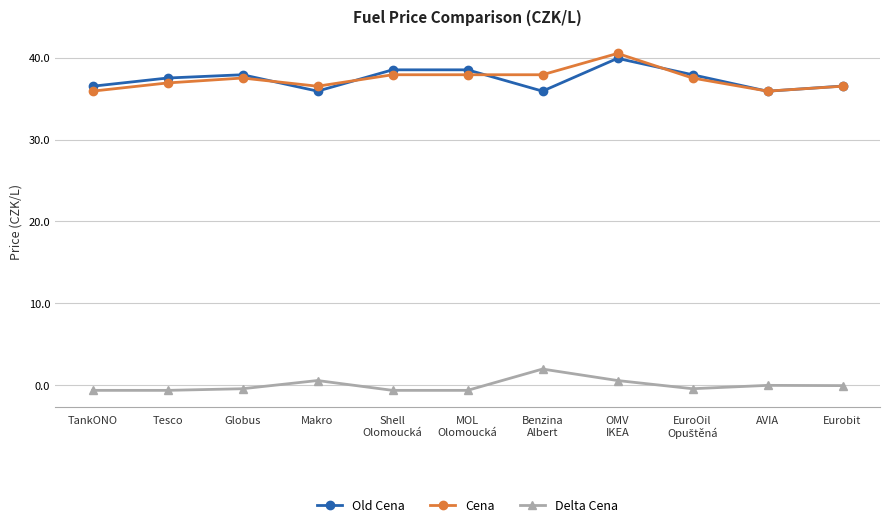

True or false: Cena and Delta Cena cross at least once.

False